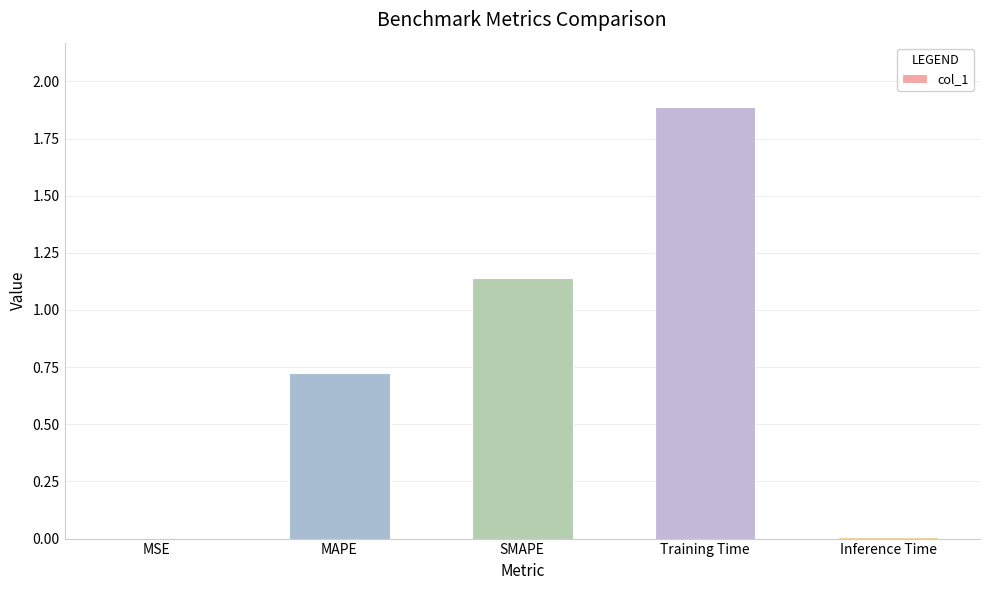

What is the sum of all values?

3.8